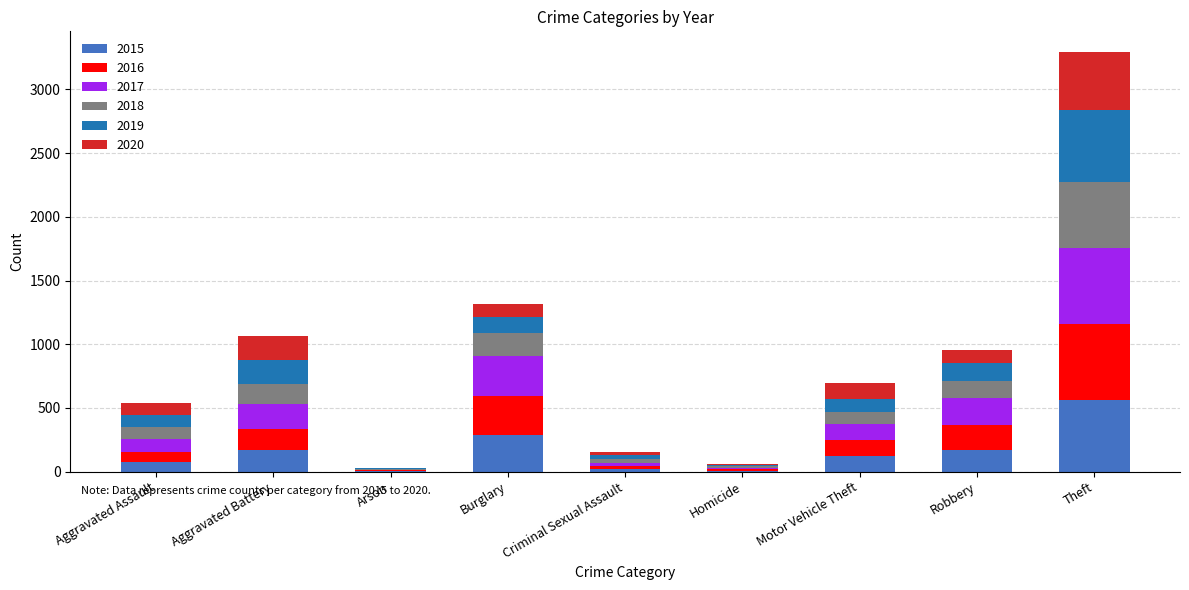

At which category is the sum across all series the highest?

Theft